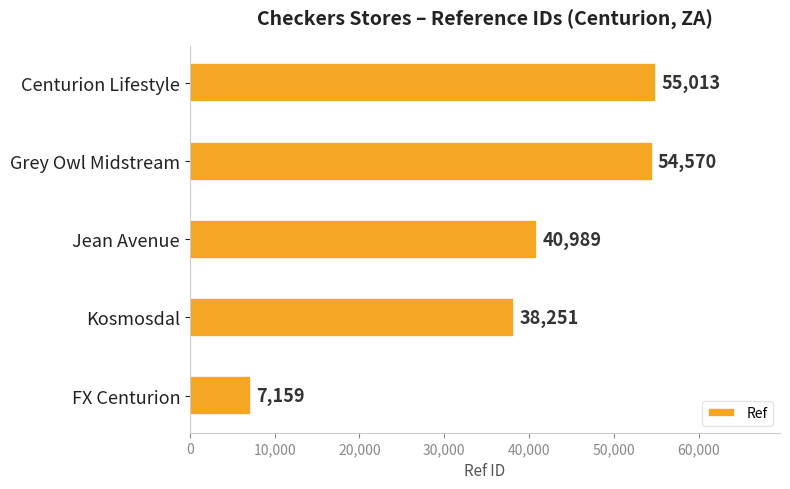

Rank the categories by value from highest to lowest.

Centurion Lifestyle, Grey Owl Midstream, Jean Avenue, Kosmosdal, FX Centurion